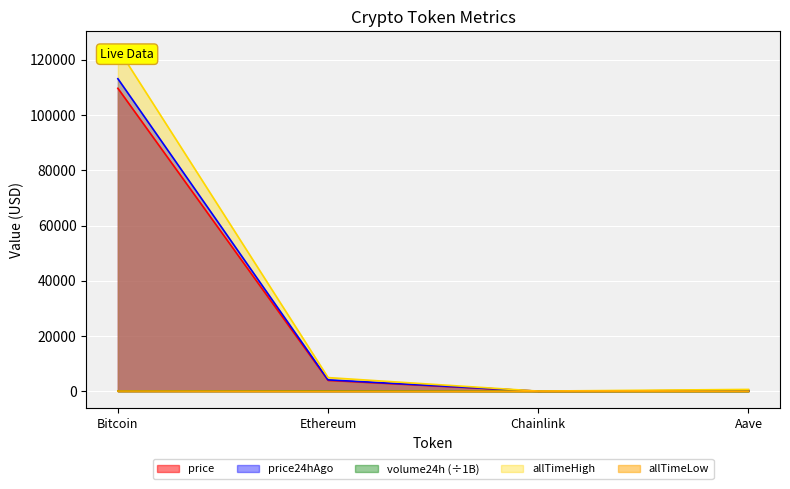

What position from the left is Chainlink?

3